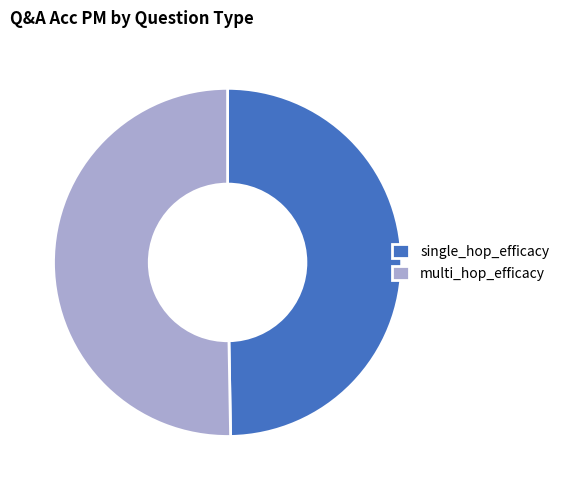

Count the number of slices in the pie.

2